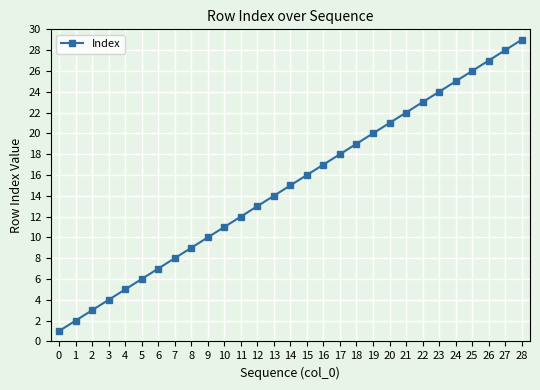

What is the value of the 23rd point from the left?

23